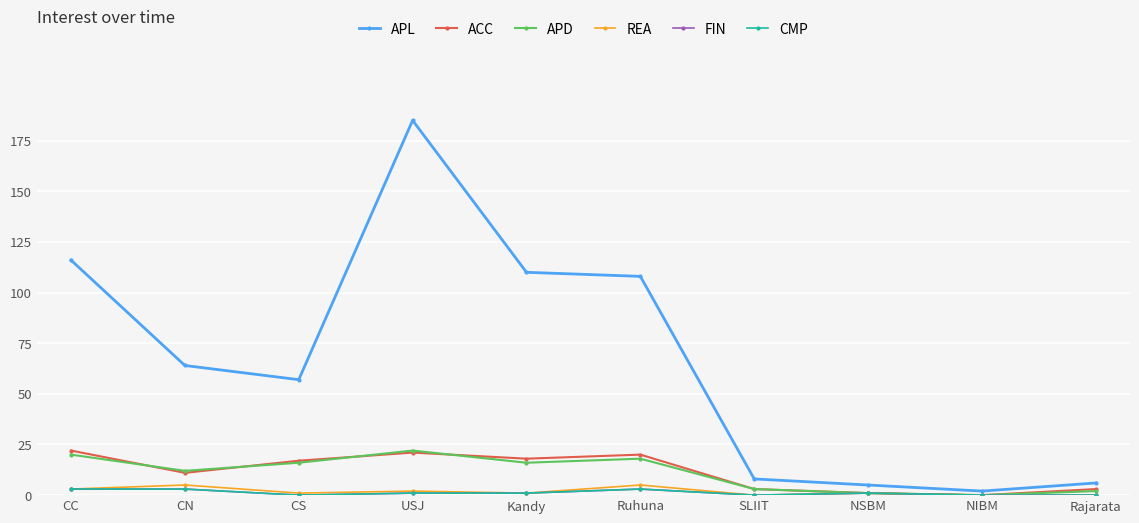

At which label does APL first exceed 64?

CC